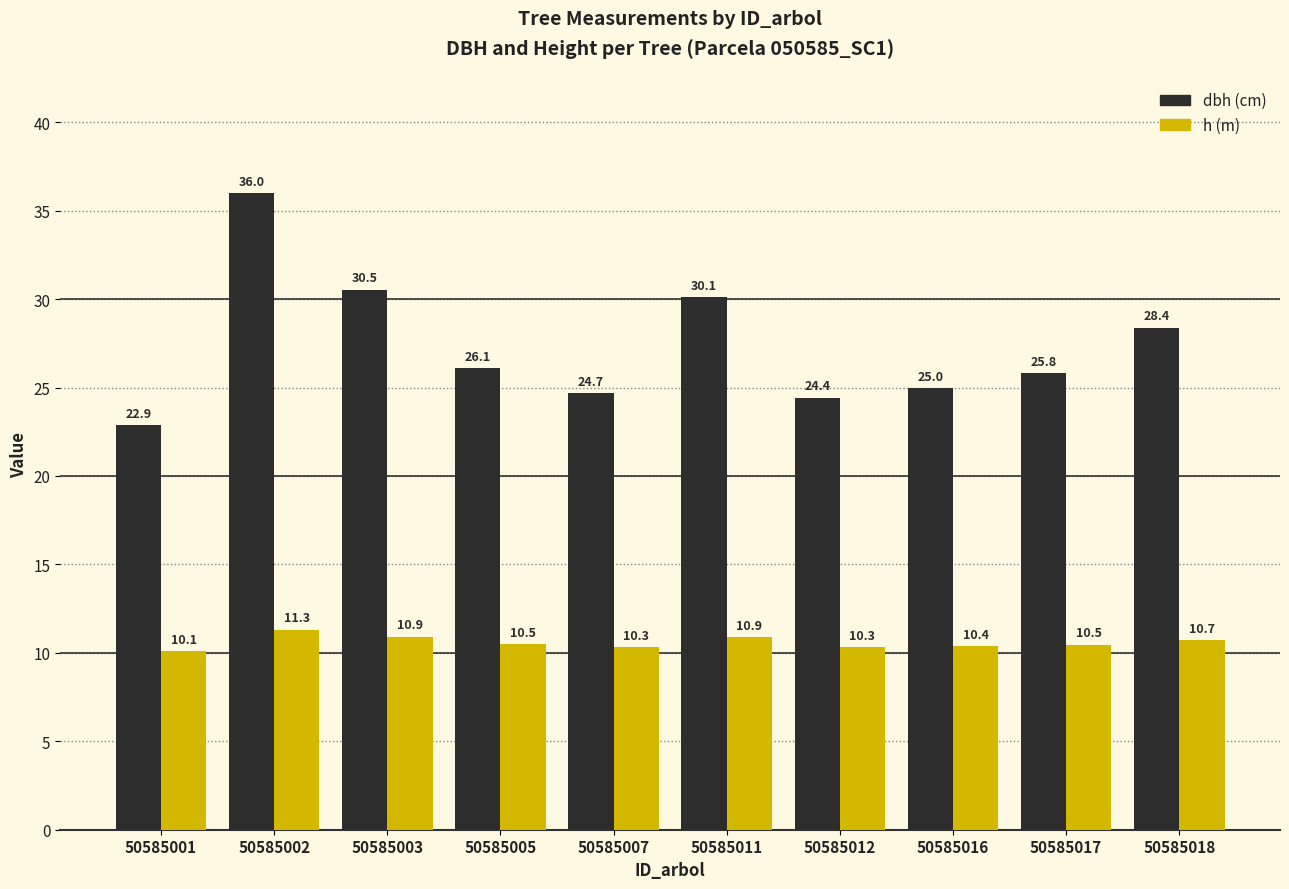

What is the spread (max minus min) of values at 50585005?

15.6